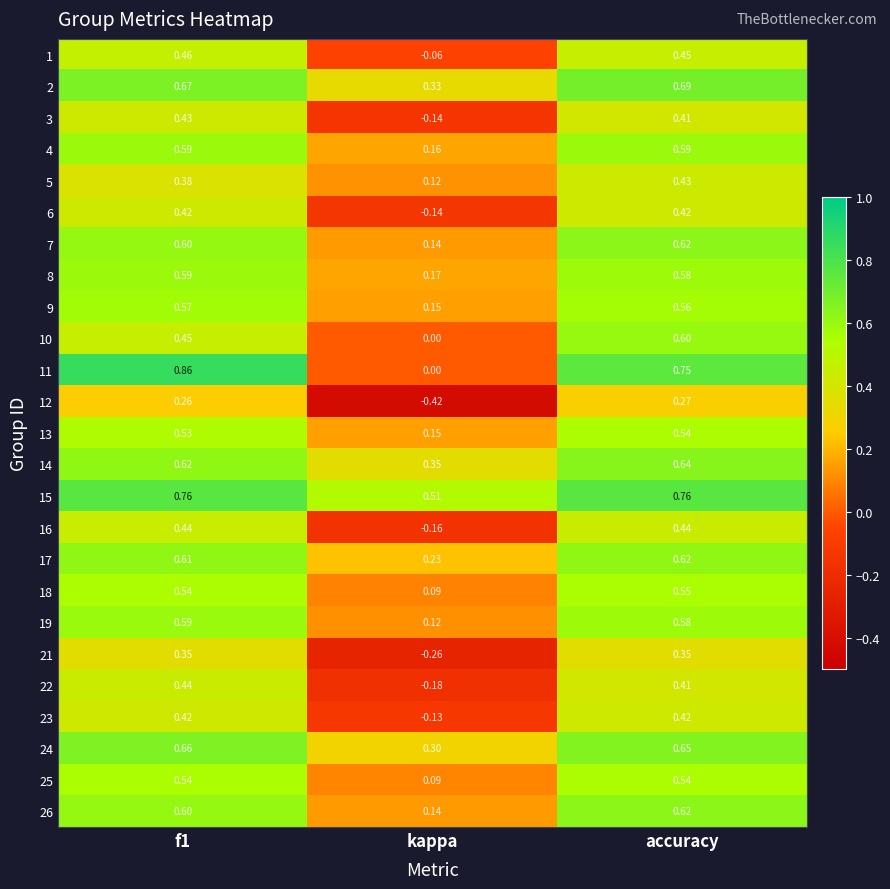

Is the value of 18 at f1 greater than the value of 24 at kappa?

Yes